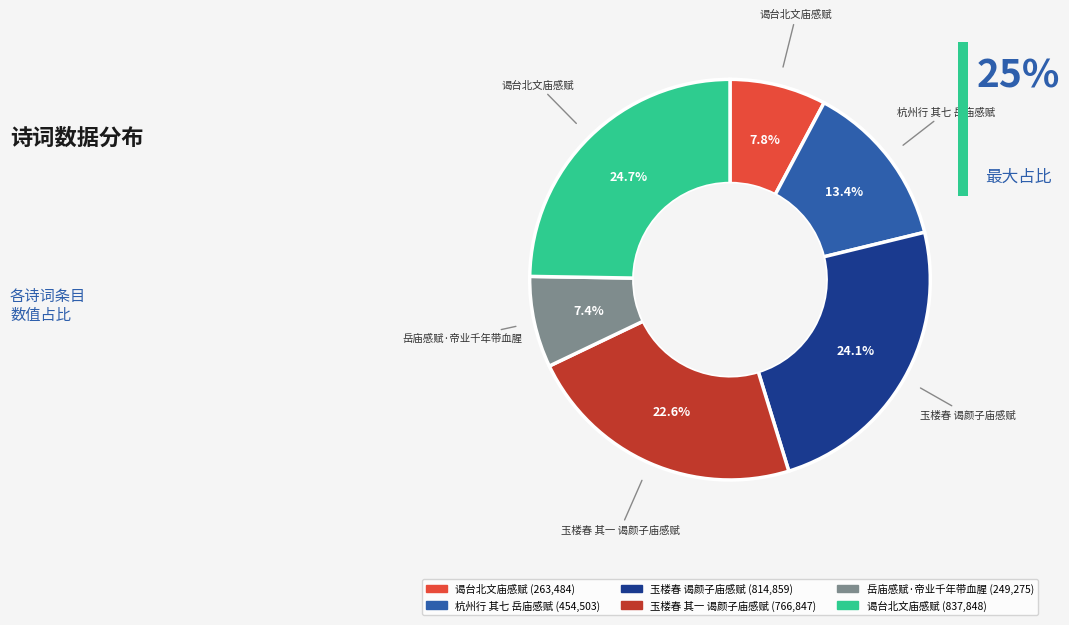

Is there a majority slice in this chart?

No